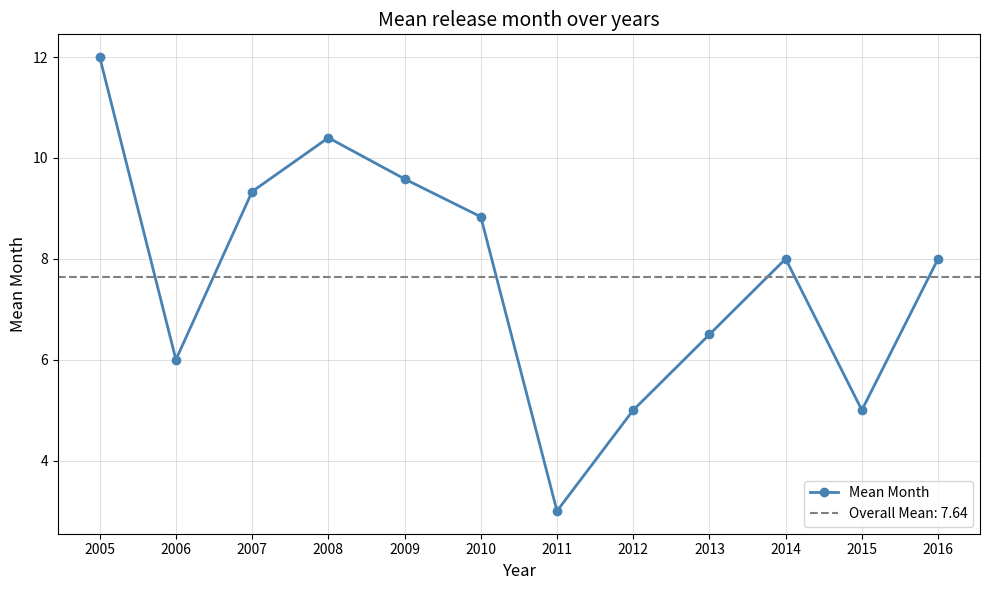

How many lines are shown in the chart?

1